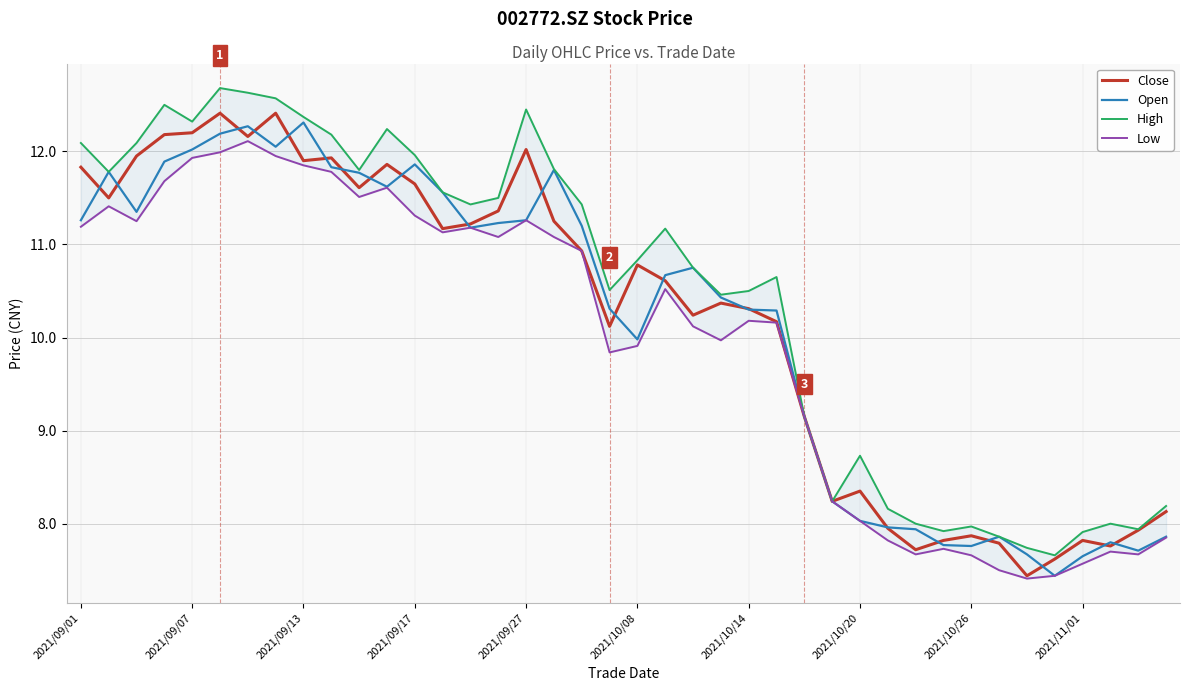

How many lines are shown in the chart?

4